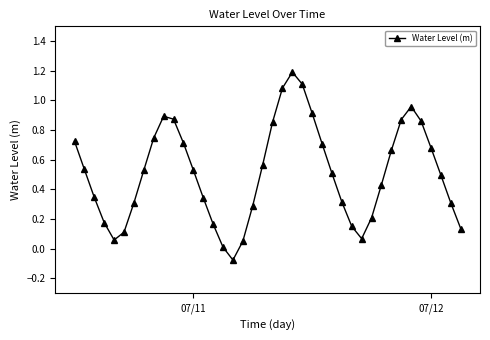

What is the difference between the second highest and second lowest values?

1.1